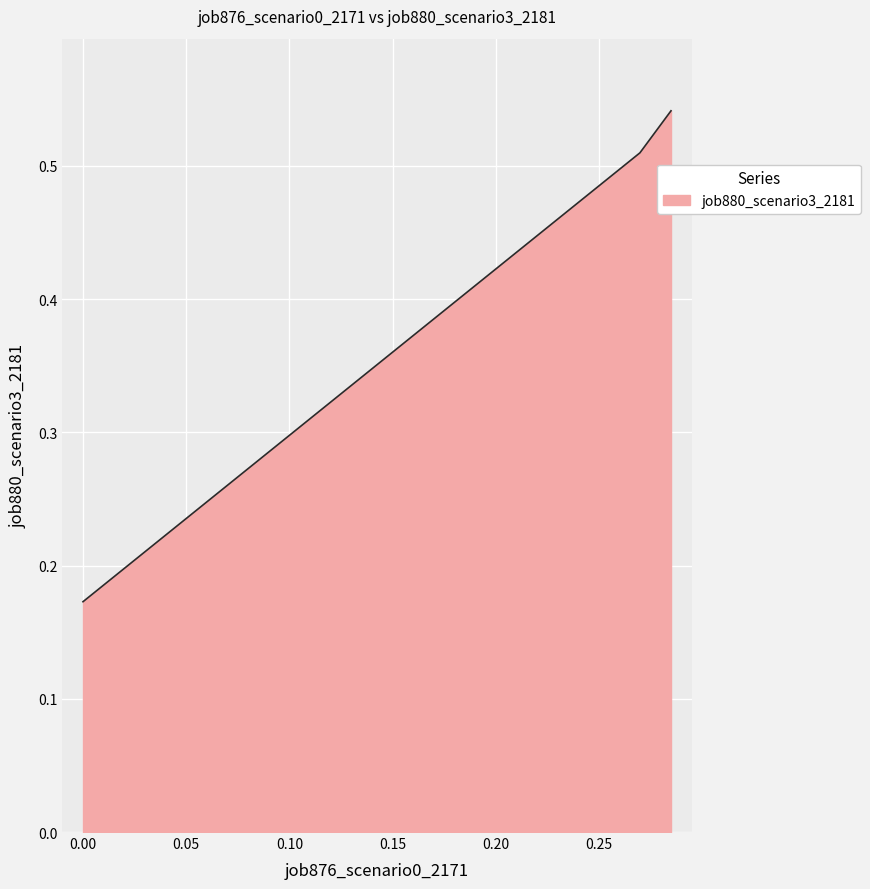

Count the values in the range 0 to 1.

3